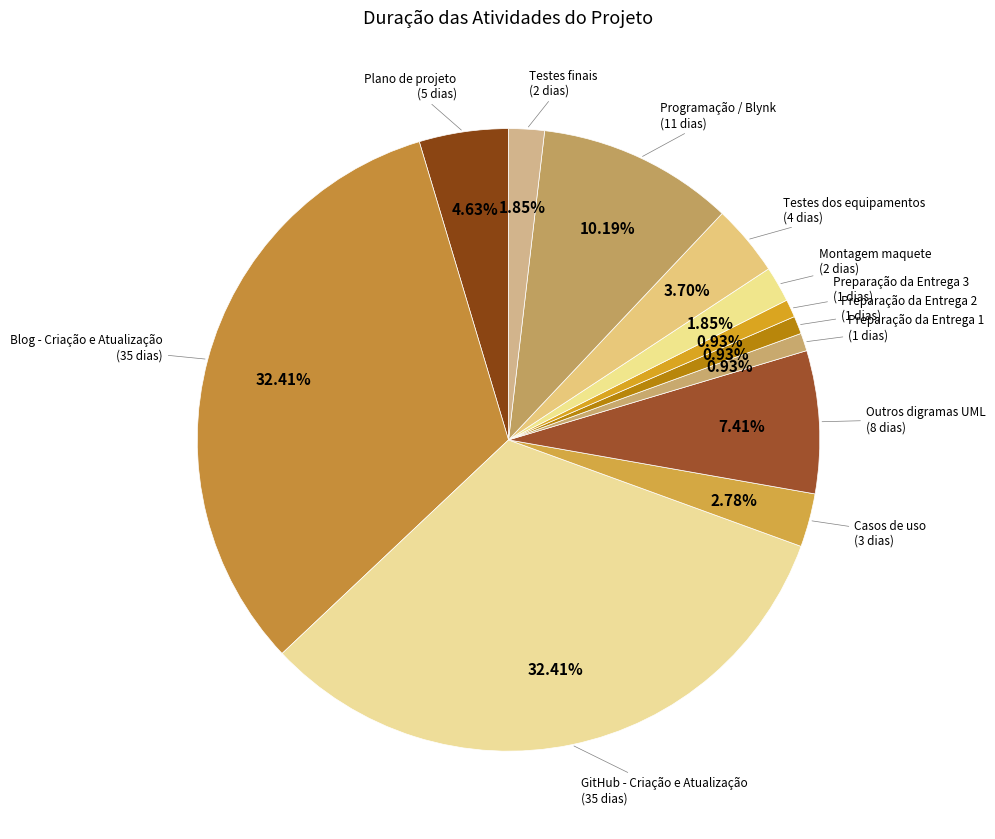

Approximately how many times larger is the value at Blog - Criação e Atualização compared to Preparação da Entrega 2?

35.0